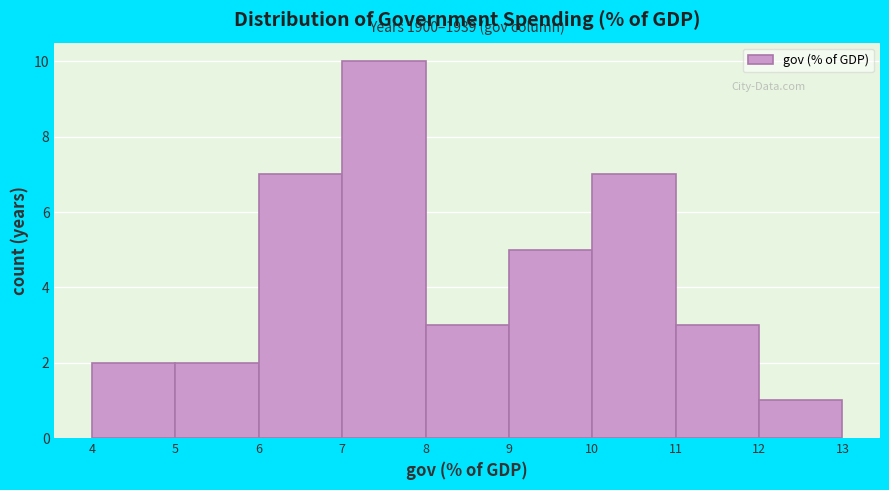

Over which range of the x-axis is the bar tallest?

7 to 8